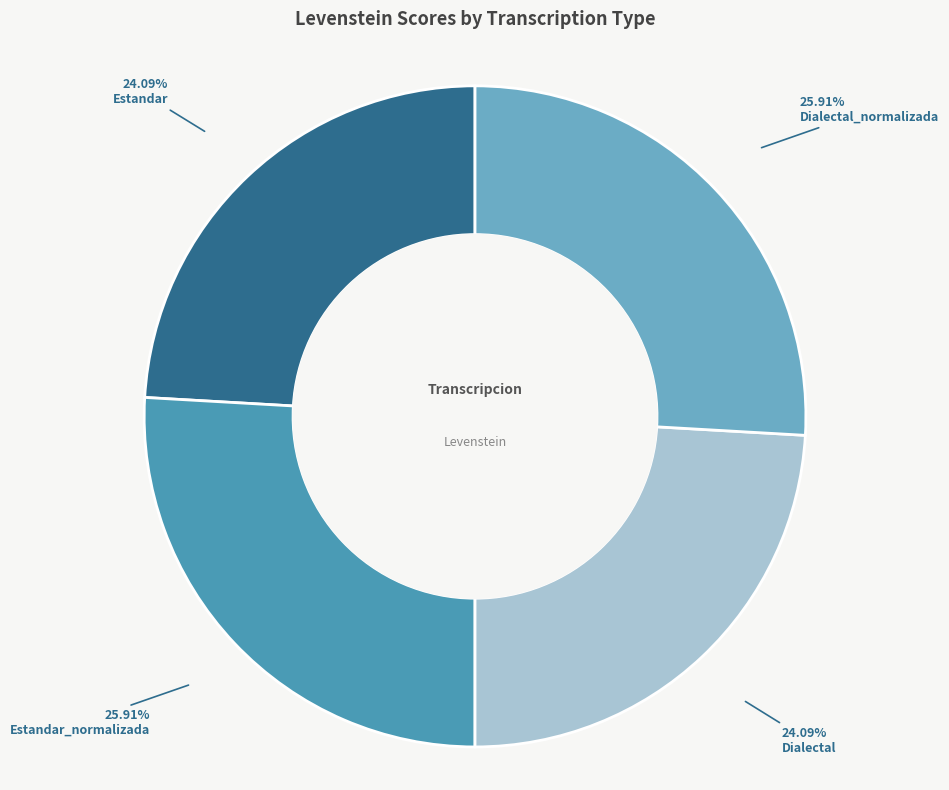

Between Estandar_normalizada and Dialectal, which is larger?

Estandar_normalizada